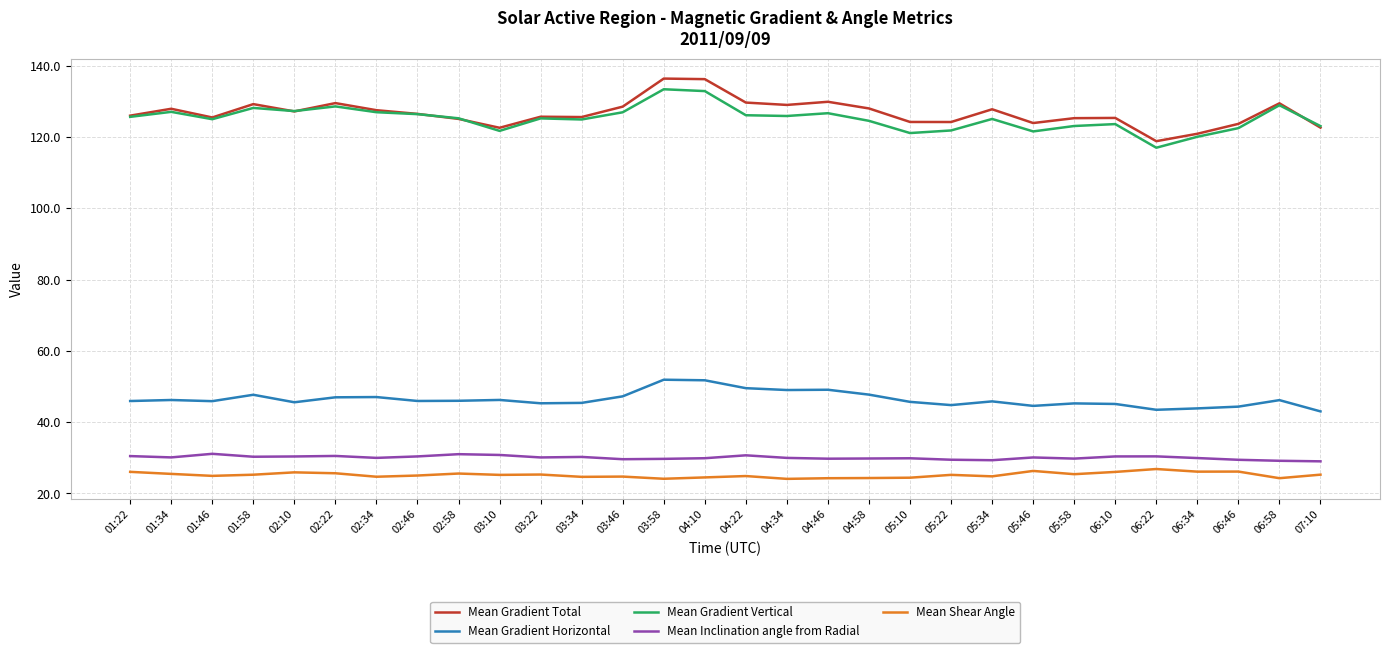

Which series has the widest spread of values?

Mean Gradient Total